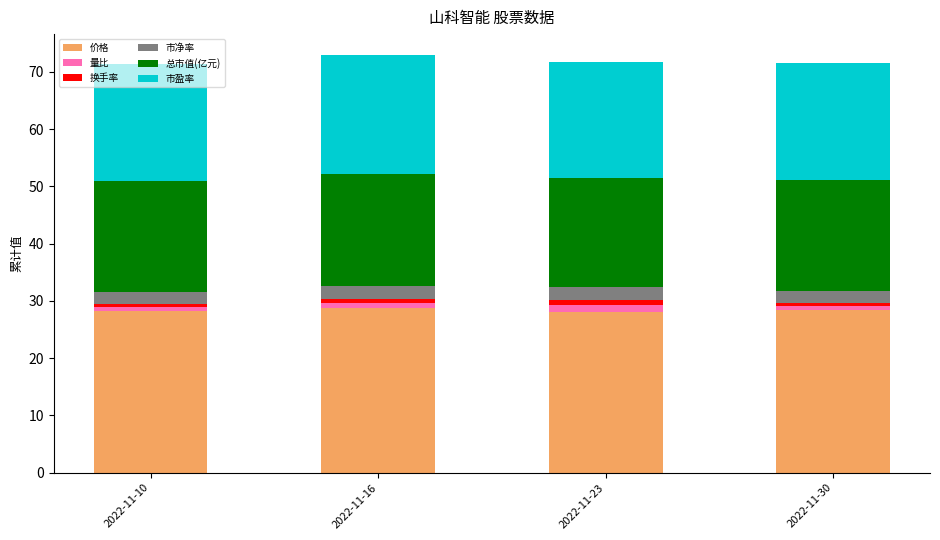

The 价格 series shows 9.3 at 2022-11-23. True or false?

False